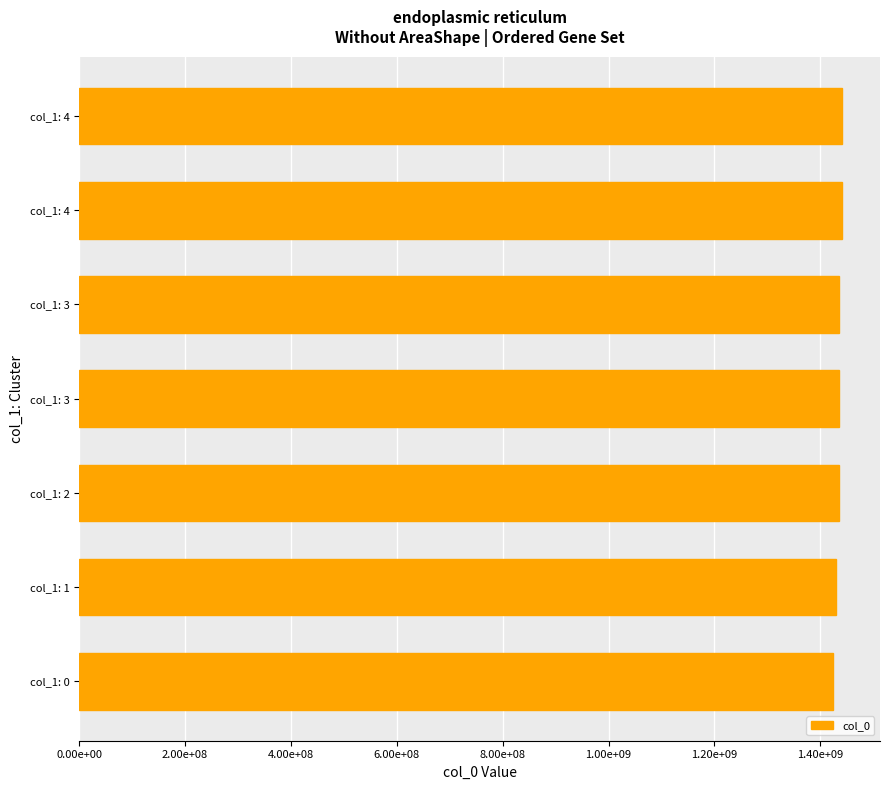

Does the chart contain any negative values?

No